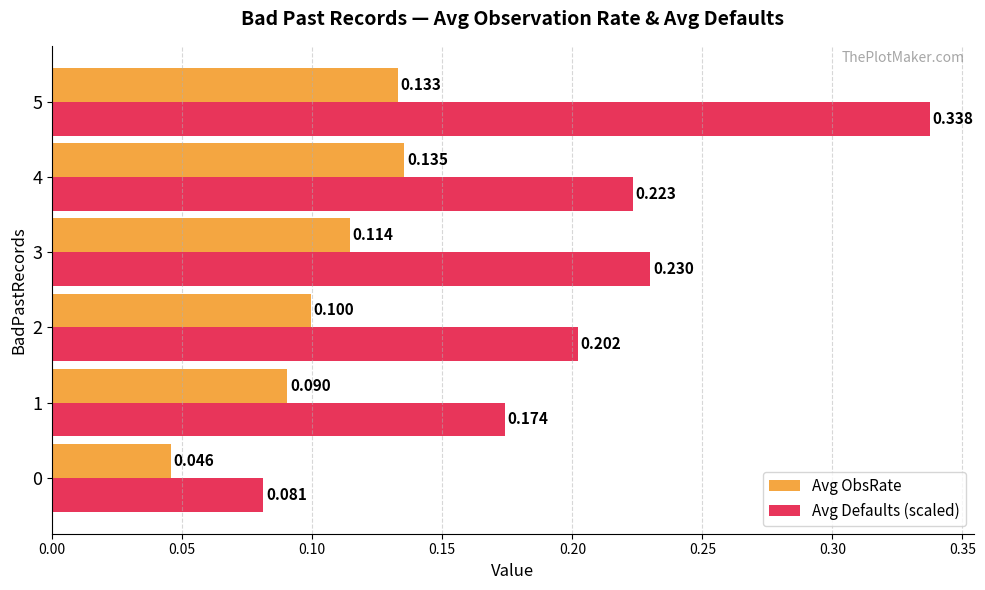

Rank the series by their average value, from lowest to highest.

Avg ObsRate, Avg Defaults (scaled)